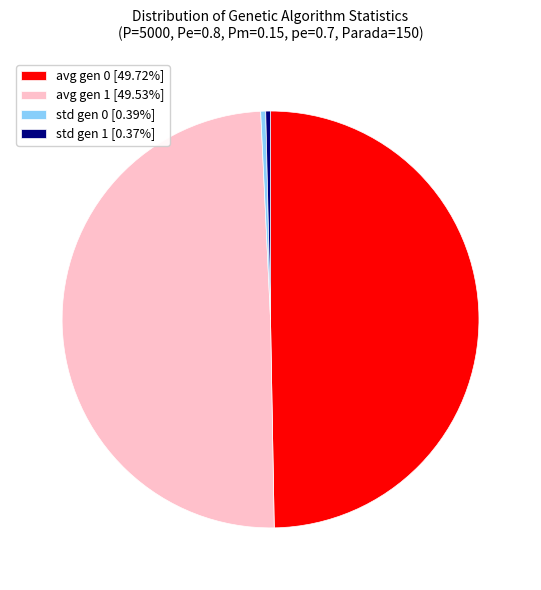

Between std gen 0 and avg gen 1, which is larger?

avg gen 1